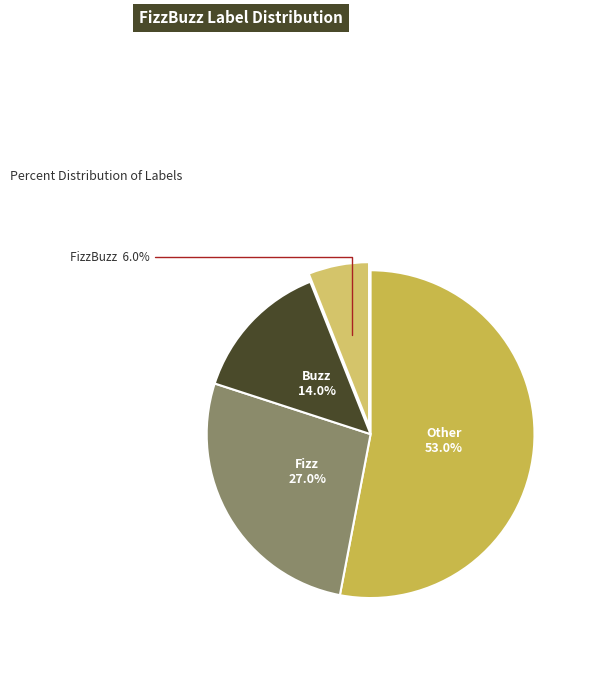

Which slice is the largest?

Other